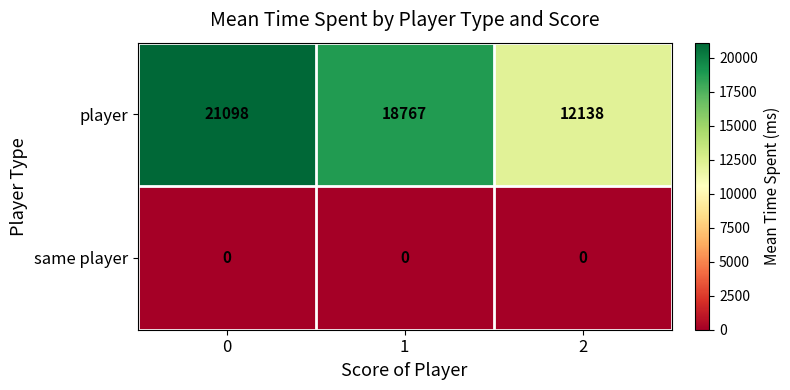

List the series in order of their peak value, lowest first.

same player, player